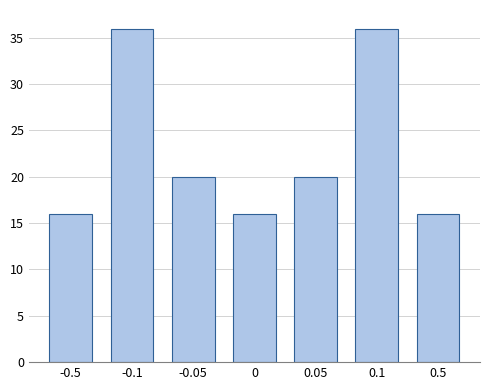

Reading left to right, what are all the values shown in this chart?

-0.5=16	-0.1=36	-0.05=20	0=16	0.05=20	0.1=36	0.5=16